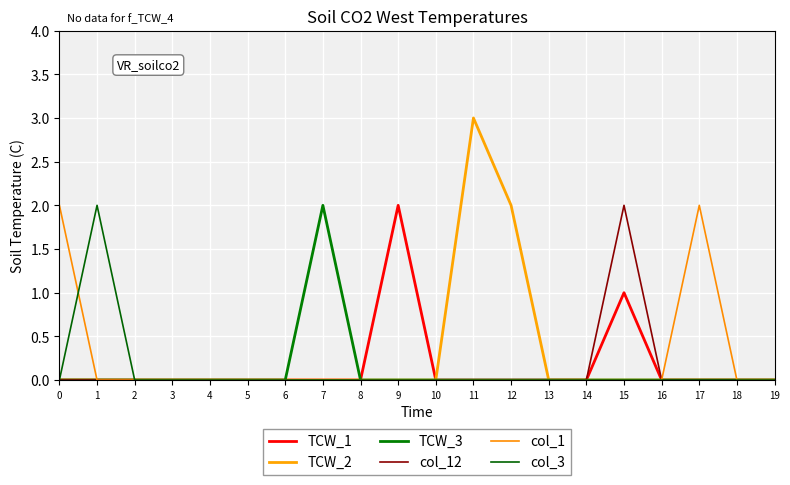

Which has a higher value, 8 or 9?

9